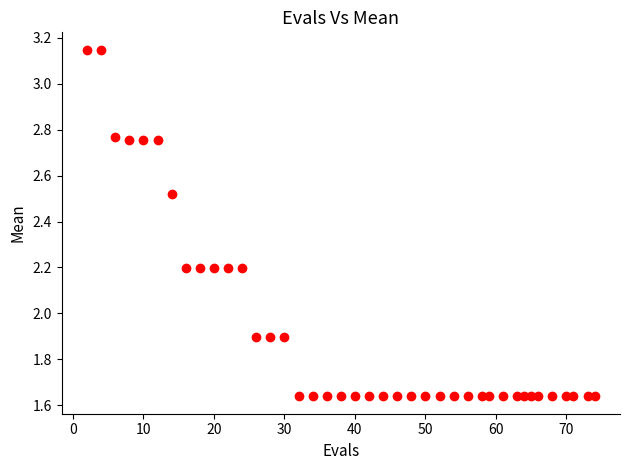

What is the range of Y values (max minus min)?

1.5